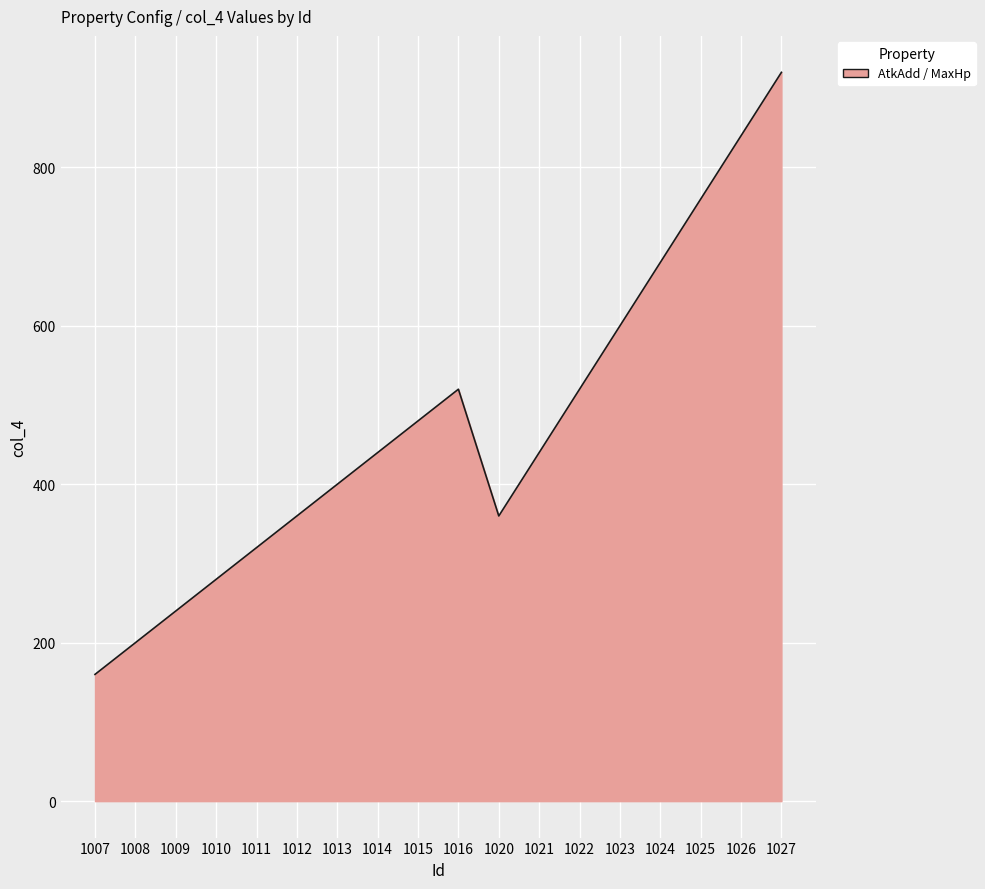

Which label corresponds to the largest value in the chart?

1027